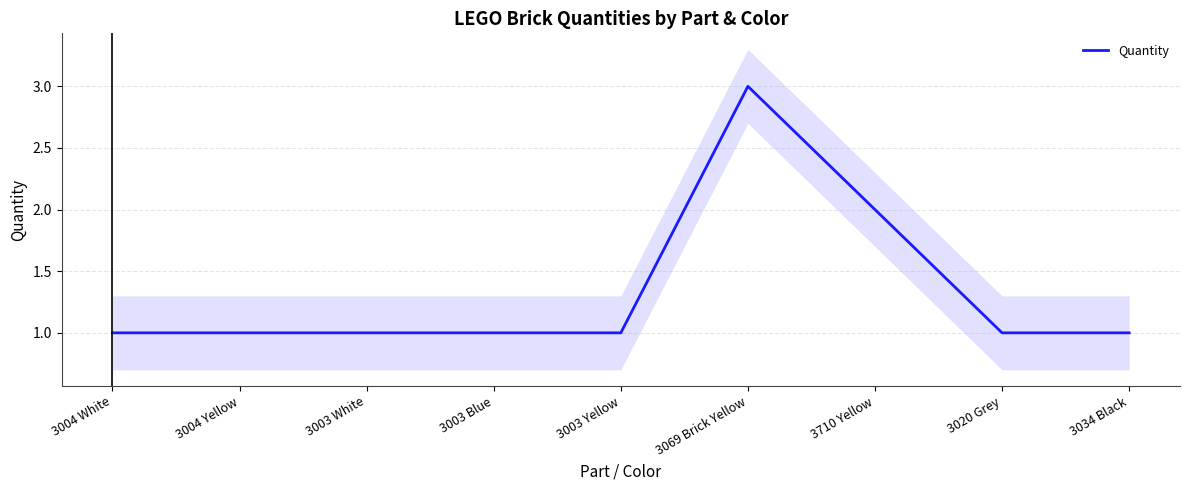

What is the label of the 9th point from the right?

3004 White